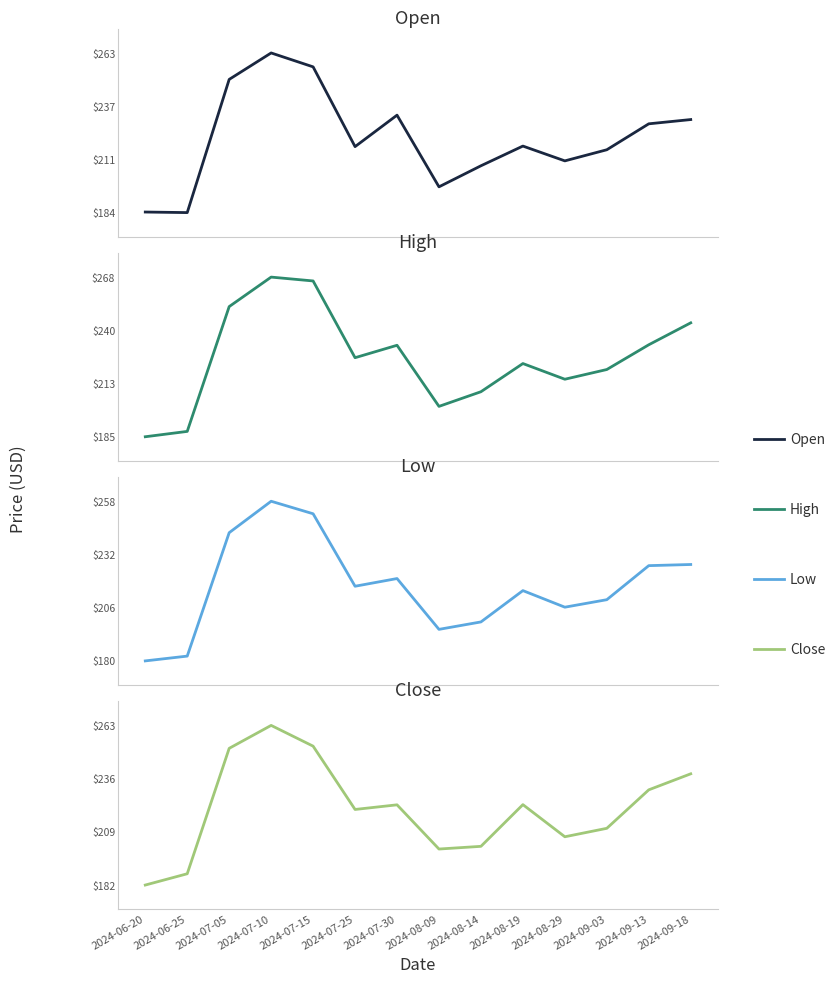

True or false: Open and Low intersect in this chart.

False